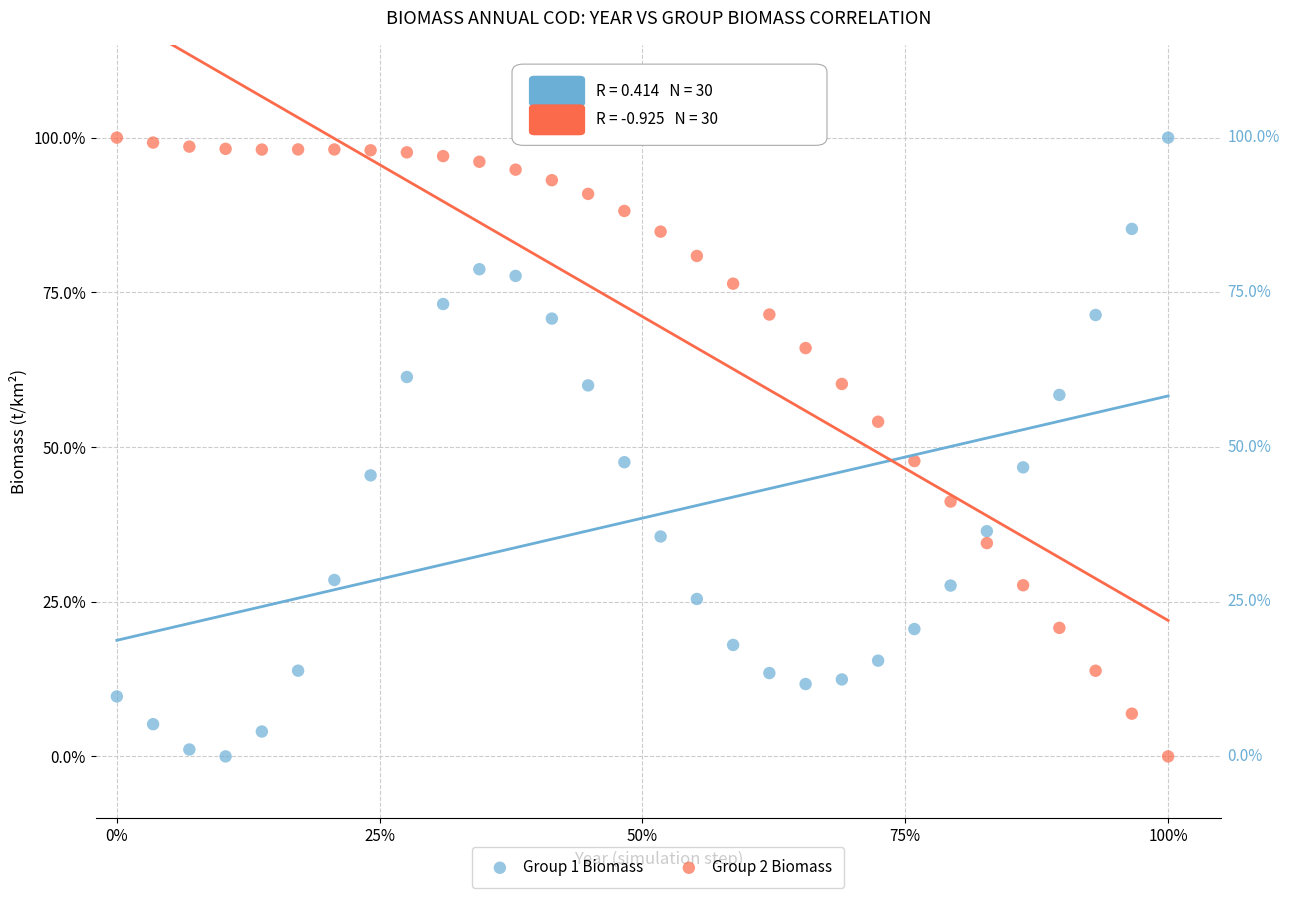

What are all the series names shown in the legend?

Group 1 Biomass, Group 2 Biomass